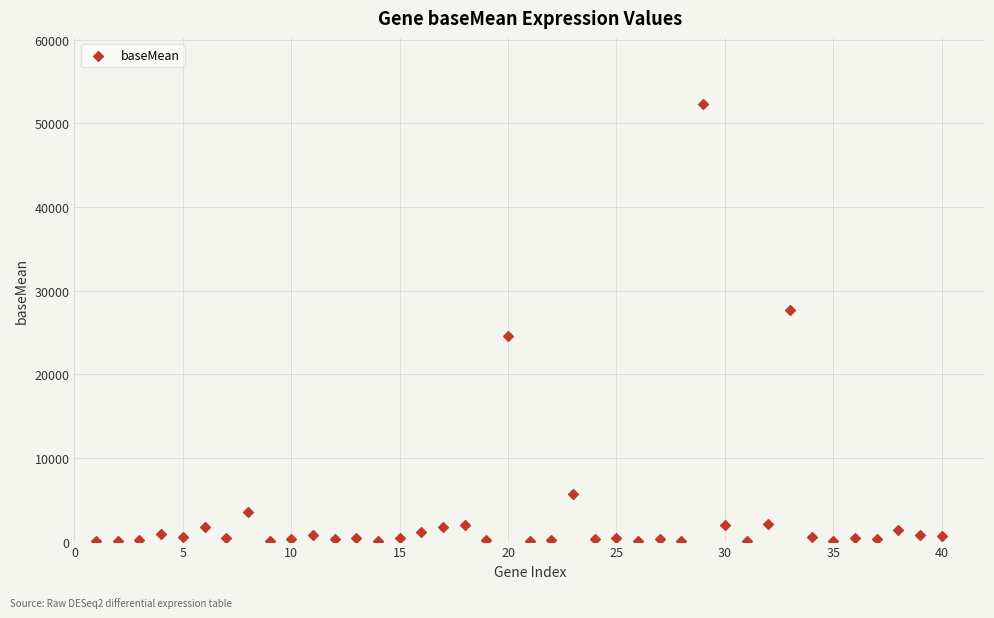

What is the range of Y values (max minus min)?

52333.2